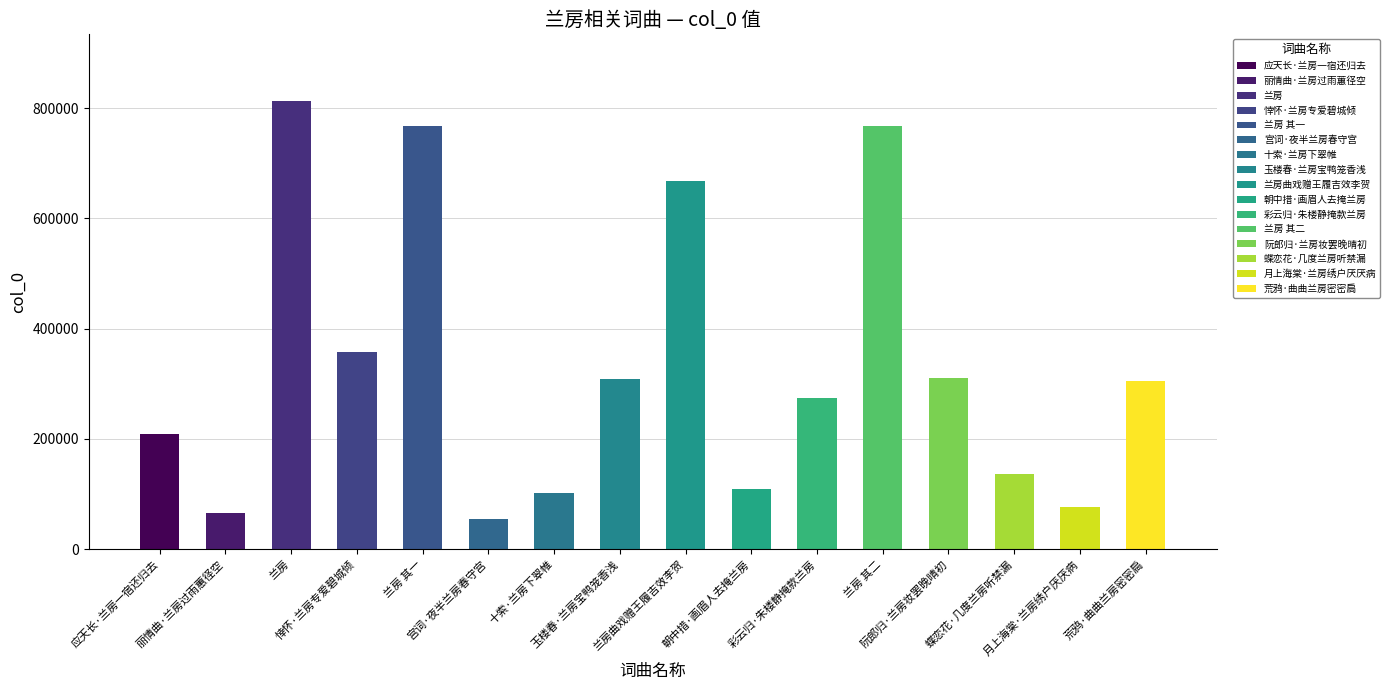

Approximately how many times larger is the value at 兰房曲戏赠王履吉效李贺 compared to 十索·兰房下翠帷?

6.6